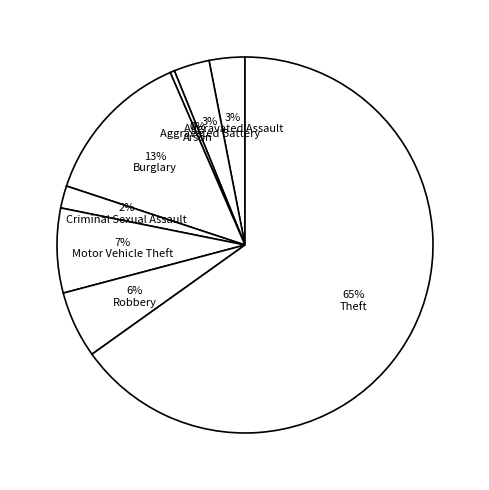

True or false: 0% Arson accounts for 0% of the total.

True